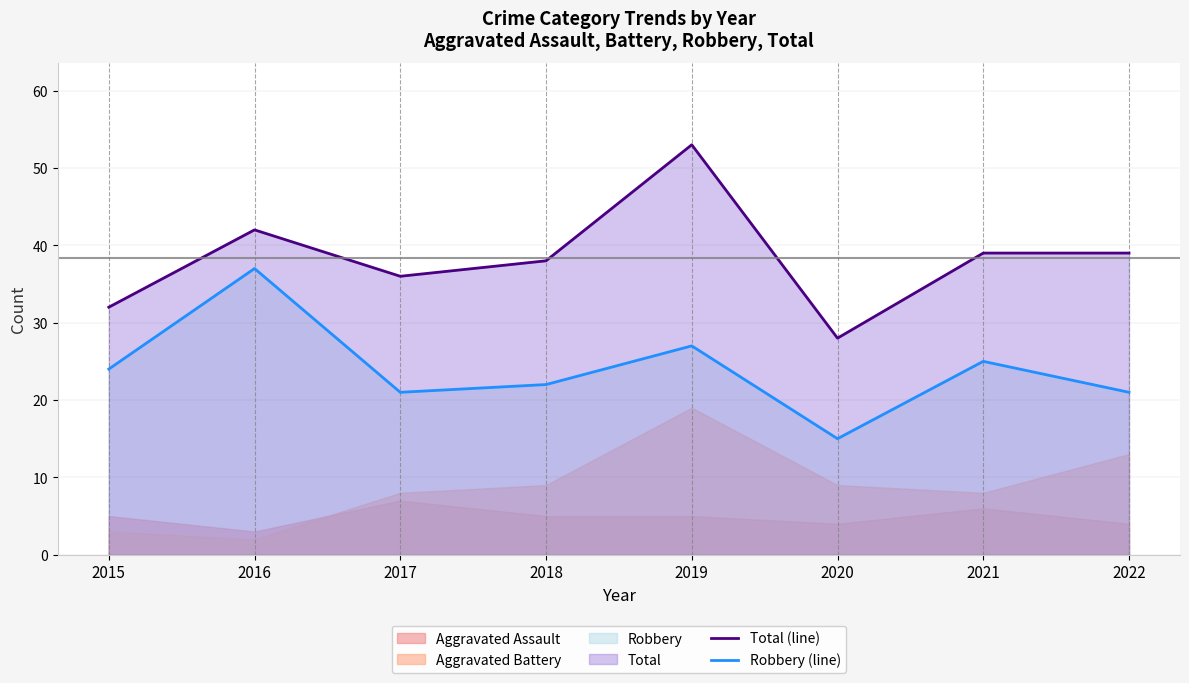

What is the spread (max minus min) of values at 2015?

8